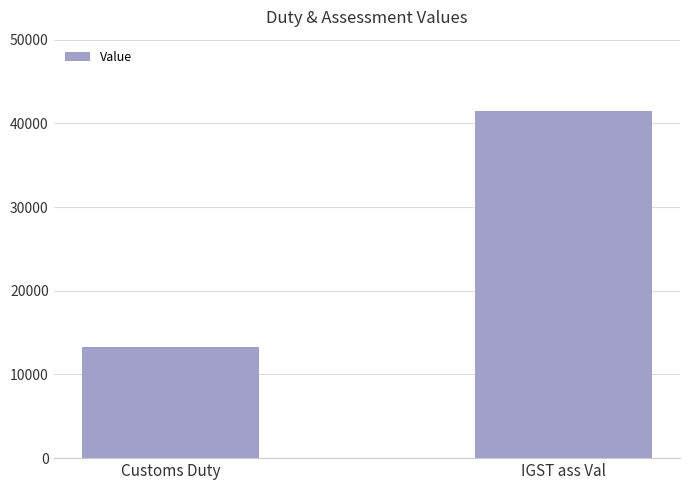

What is the difference between the maximum and minimum values?

28117.9